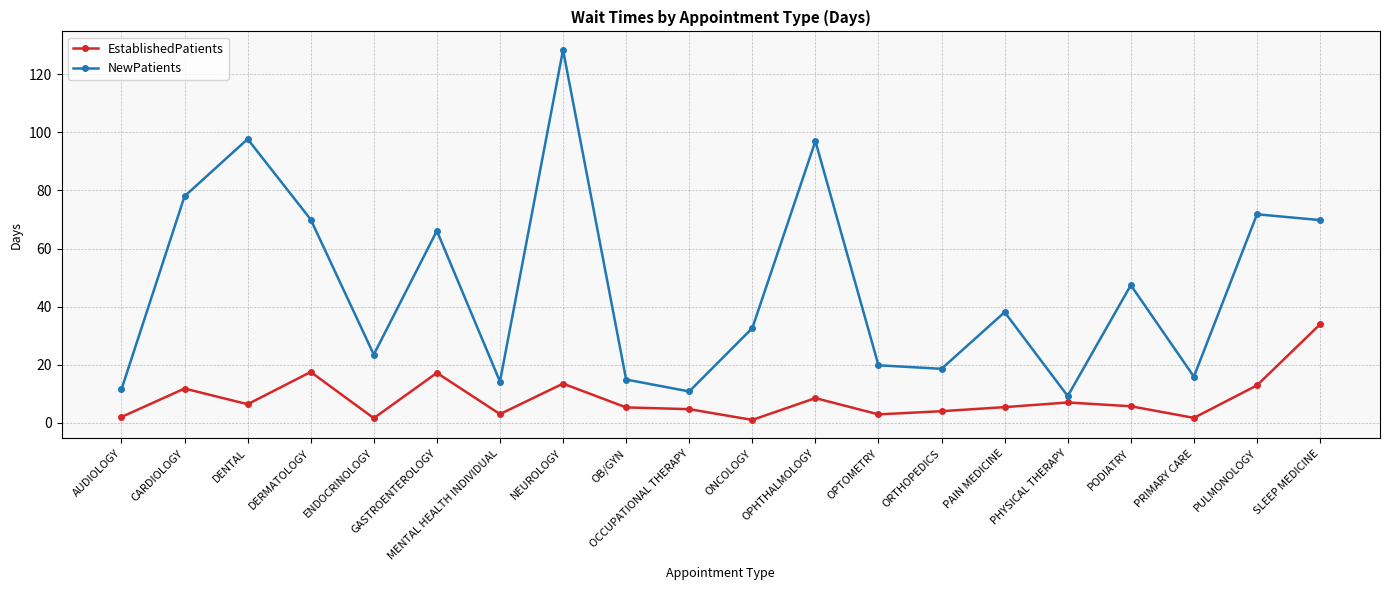

Which series has the largest range (max minus min)?

NewPatients